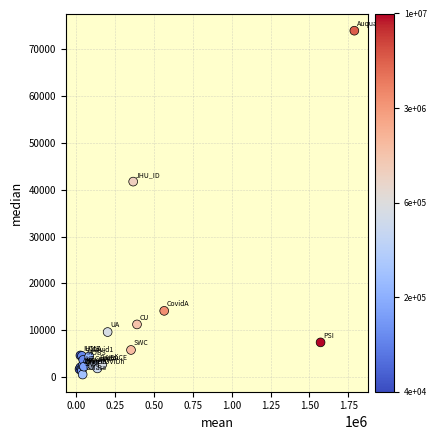

What Y value in the scatter plot is closest to 37256?

41742.6